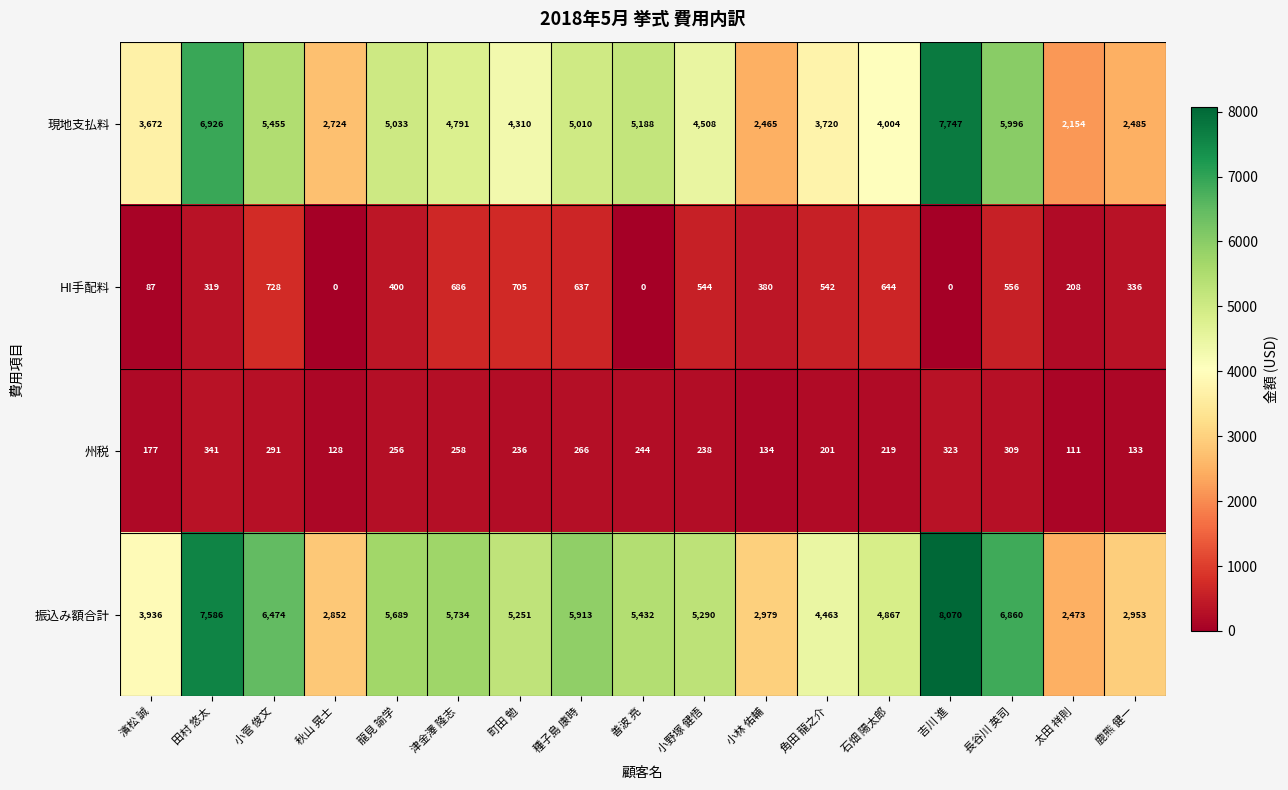

How many data points in 振込み額合計 are less than 5290?

8